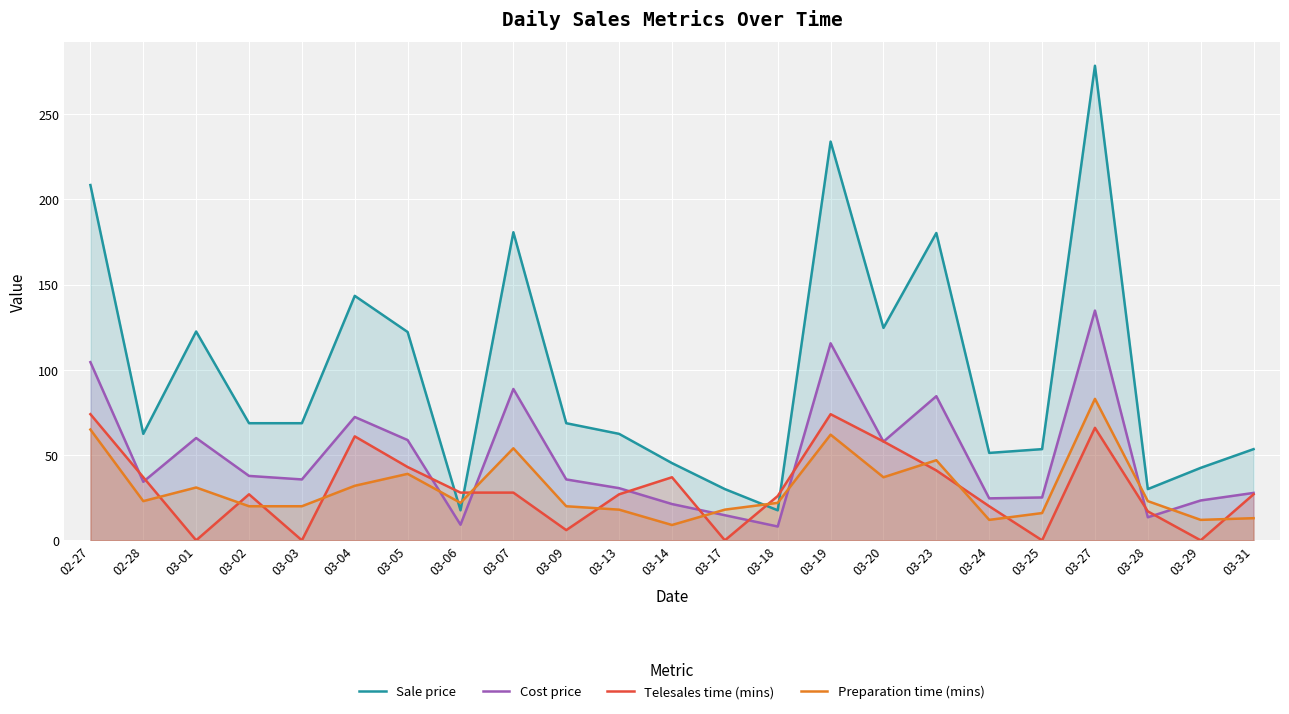

True or false: Preparation time (mins) has more than 1 interior local peaks.

True